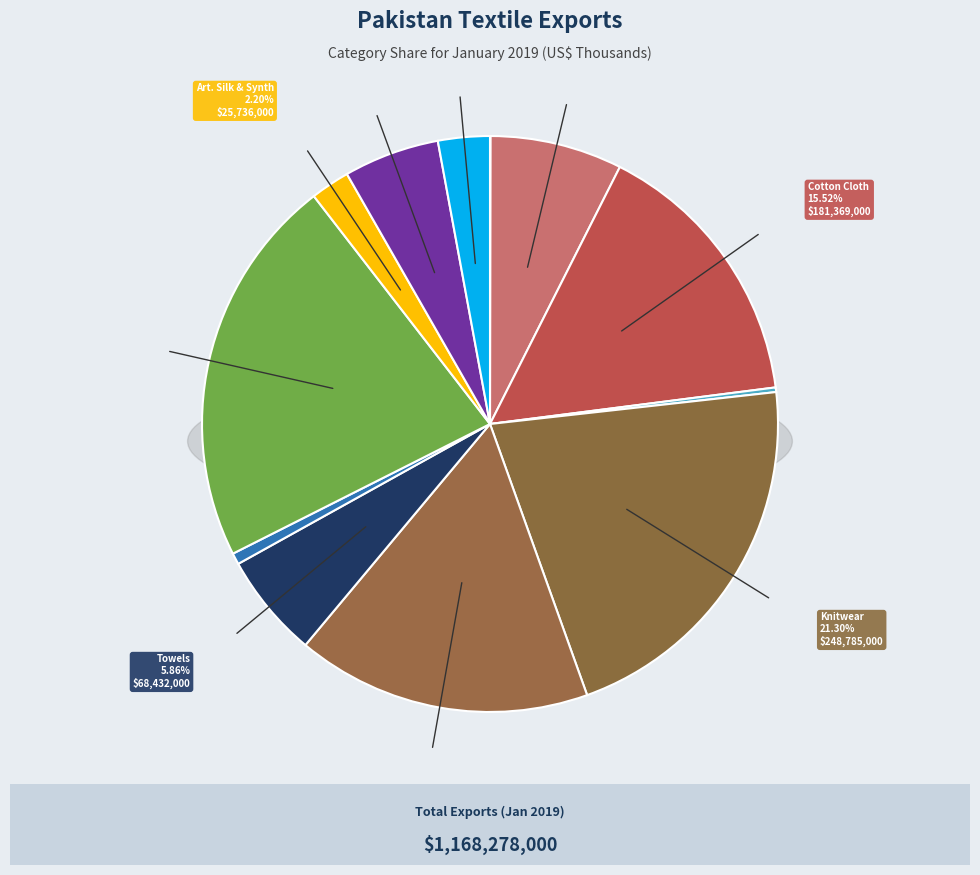

Do Garments and Art. Silk & Synth together represent more than half of the pie?

No